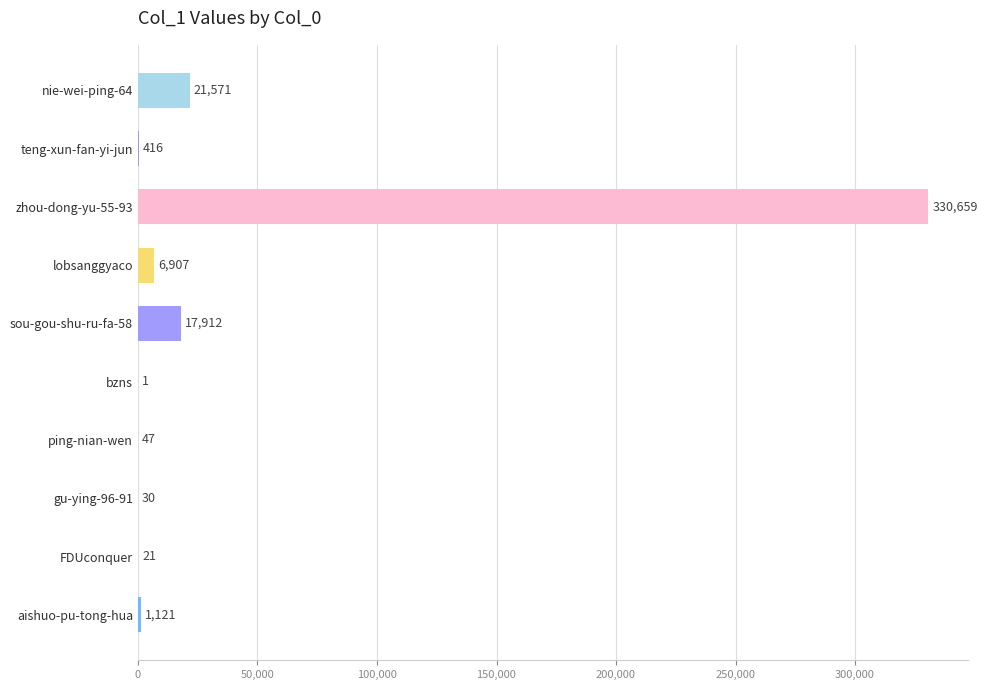

Is it true that the value at nie-wei-ping-64 is 21571?

True